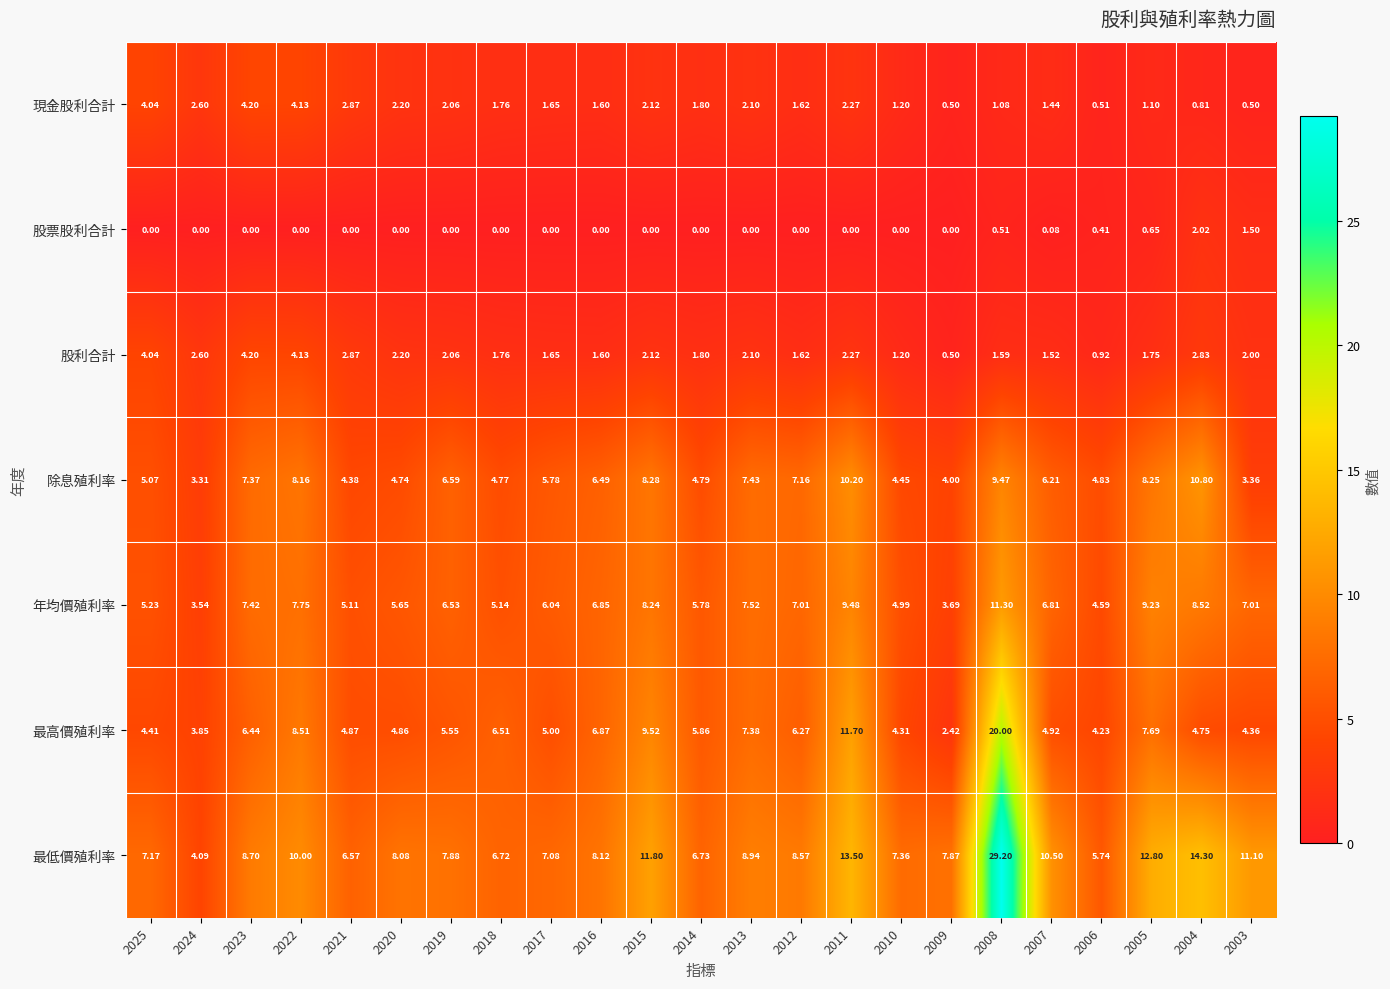

Which series has the largest total across all categories?

最低價殖利率